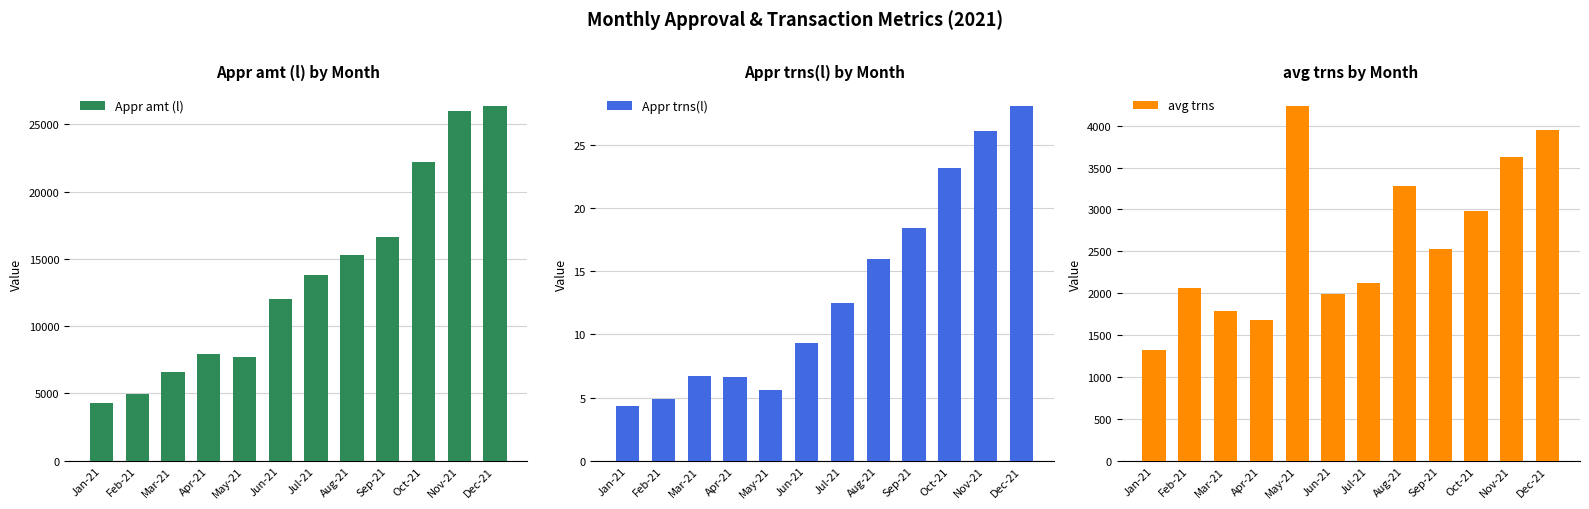

How many categories are shown in the chart?

12